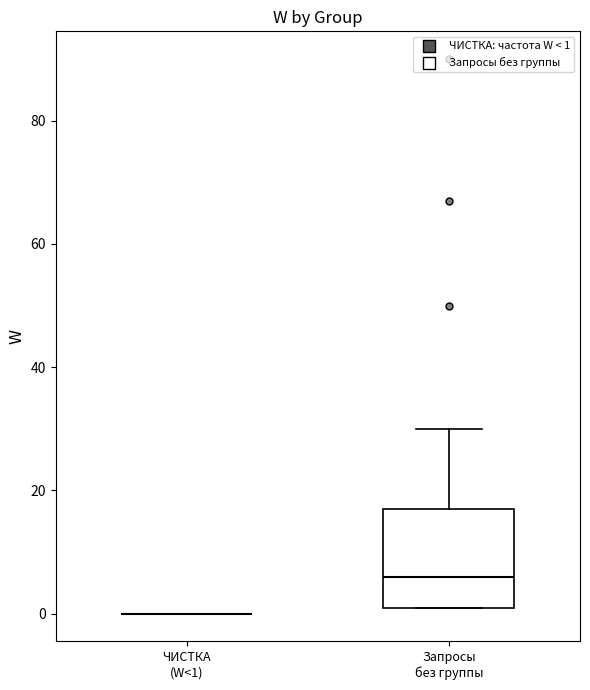

Where does the upper whisker of the box for Запросы без группы end on the y-axis? The values are not printed on the chart, so give them approximately, as read against the axis.

30